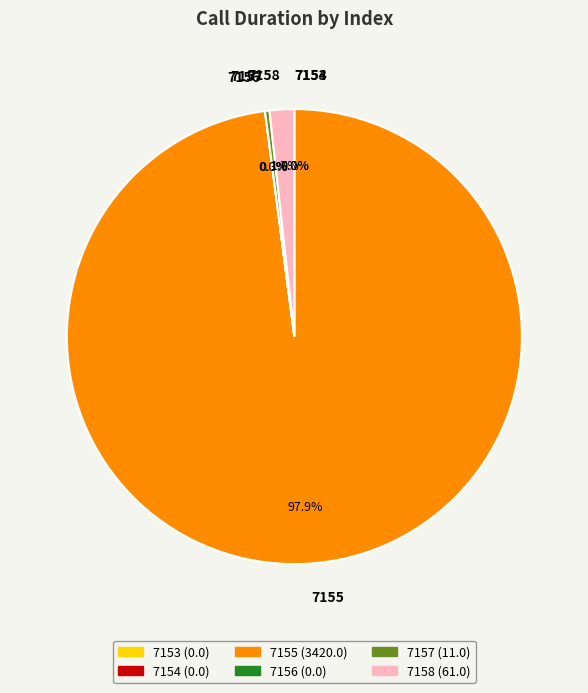

Combined, do 7155 and 7158 account for over 50%?

Yes